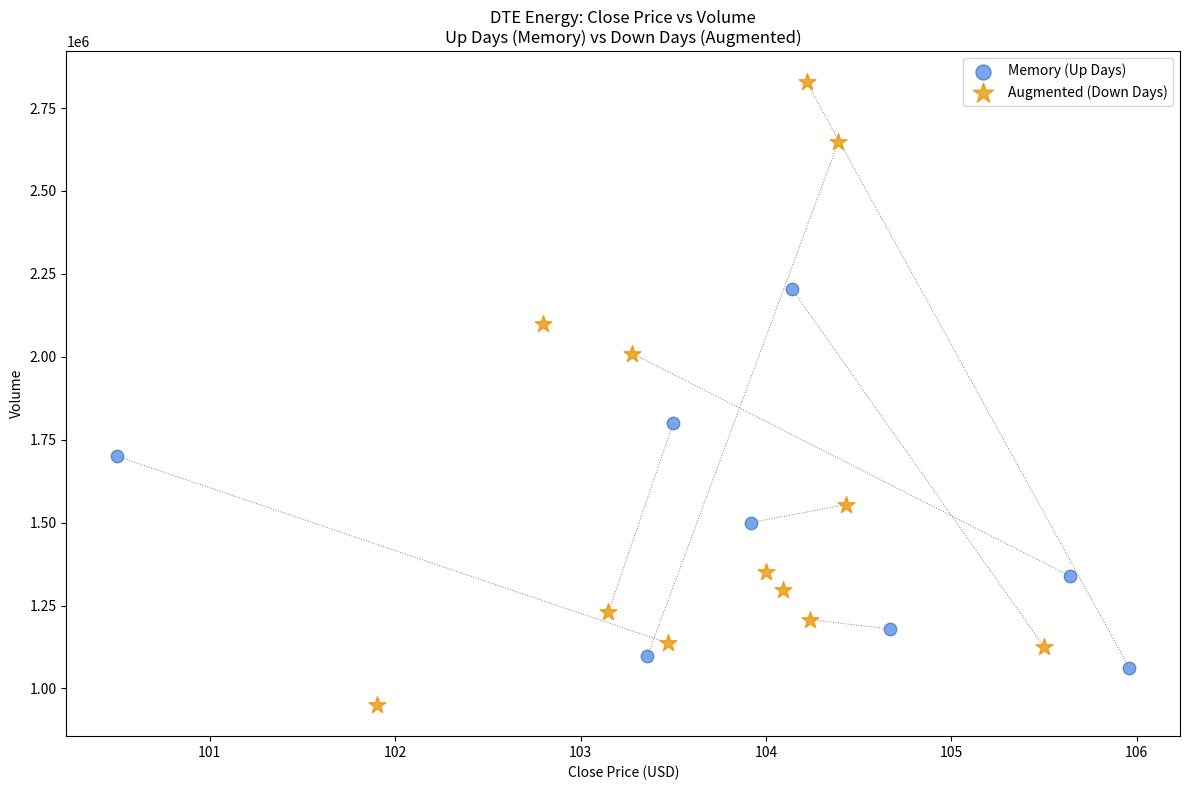

Which series reaches the minimum Y coordinate?

Augmented (Down Days)